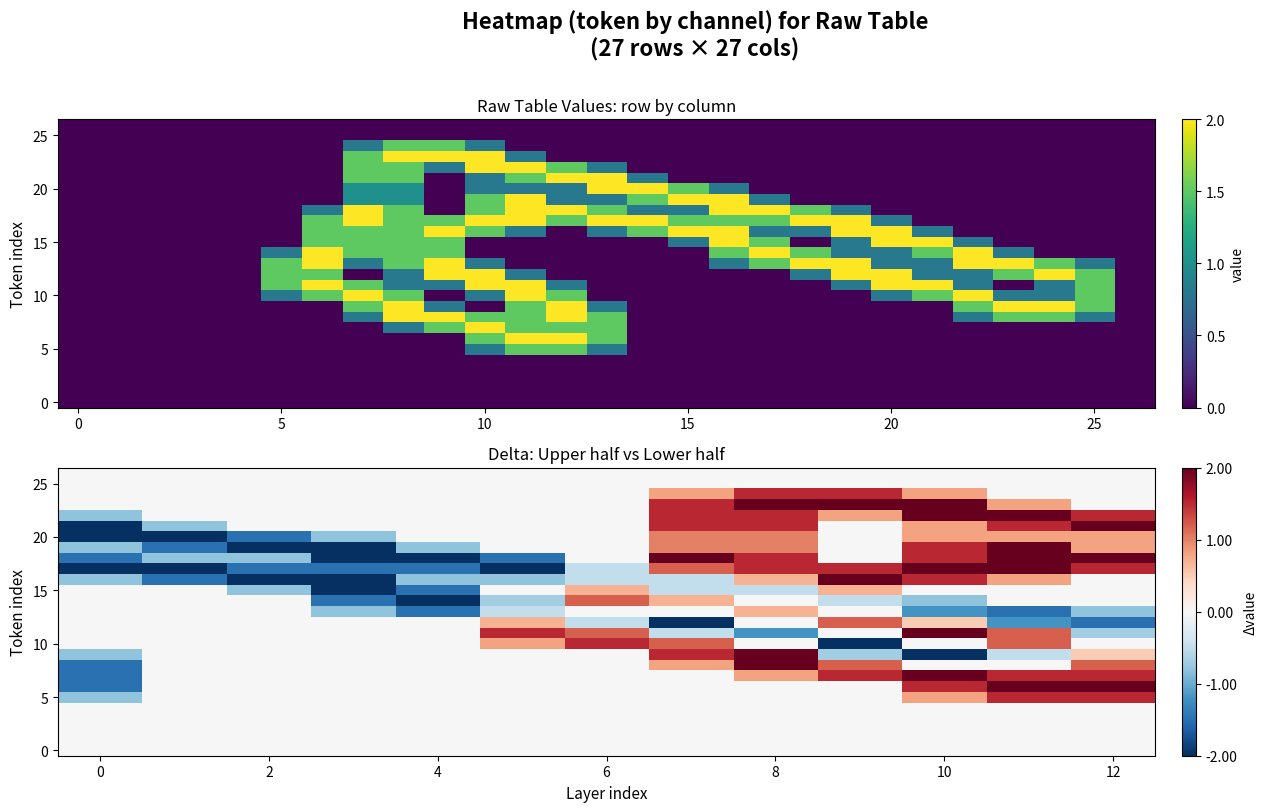

At which category is the sum across all series the highest?

11